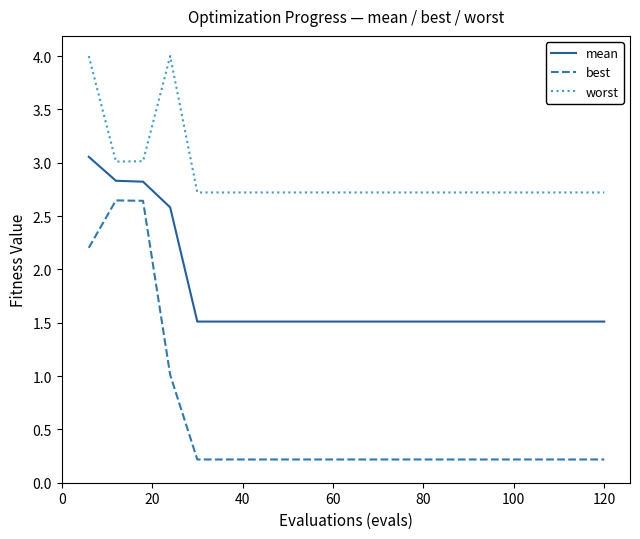

What is the greatest value displayed?

4.0